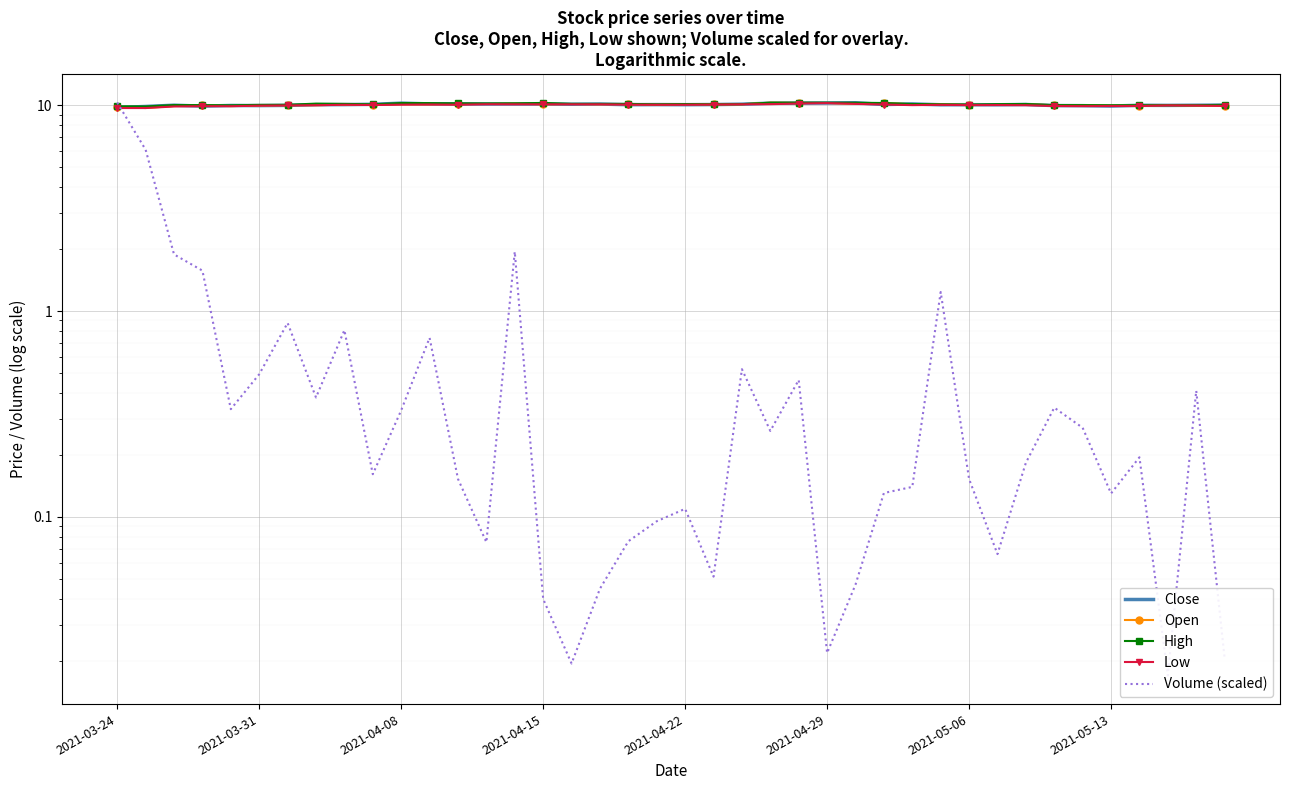

What is the difference between the second highest and second lowest values in the Volume (scaled) series?

6.1